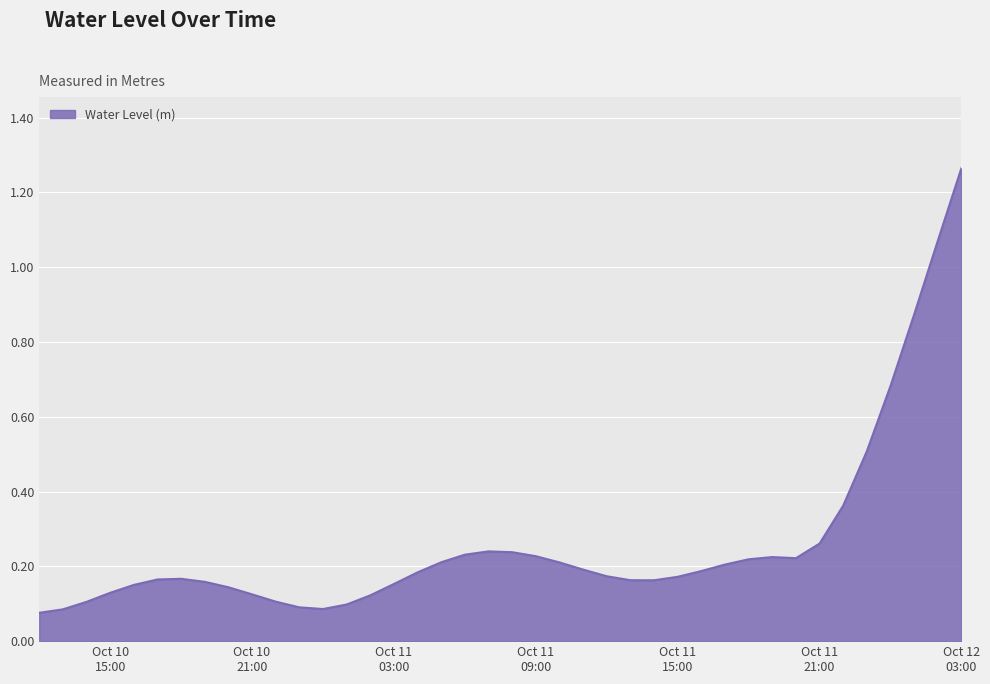

What is the difference between the maximum and minimum values?

1.2